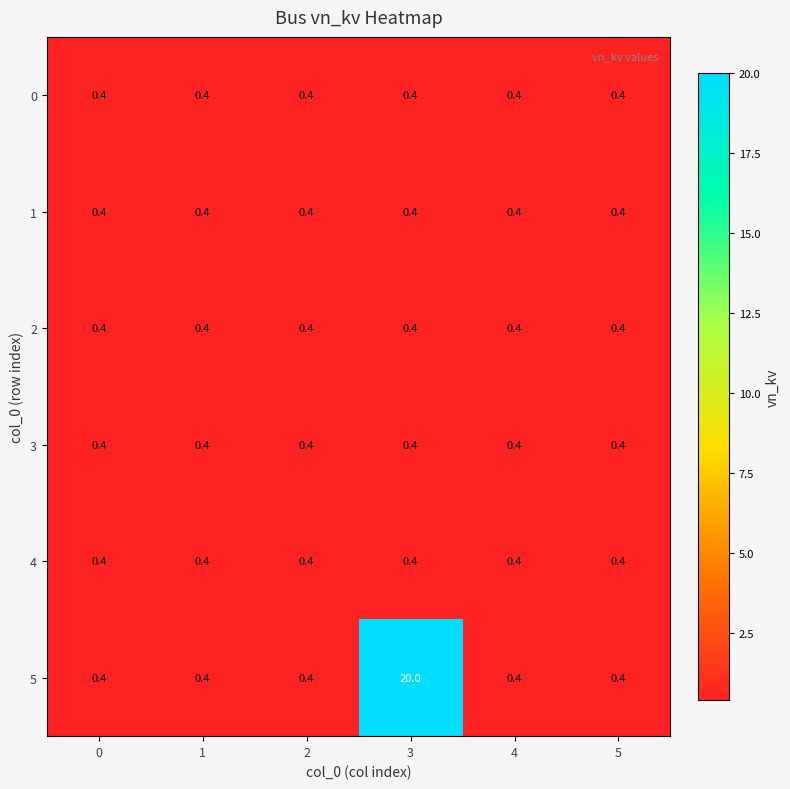

What is the average value of the 4 series?

0.4